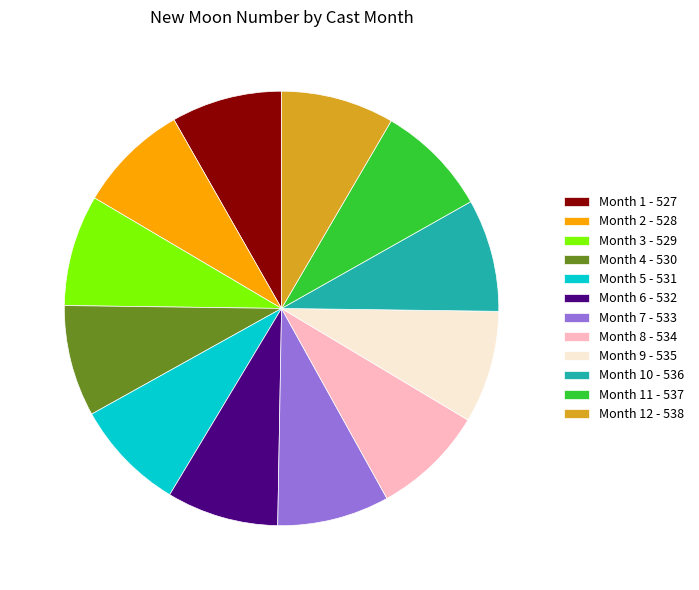

Is there a majority slice in this chart?

No